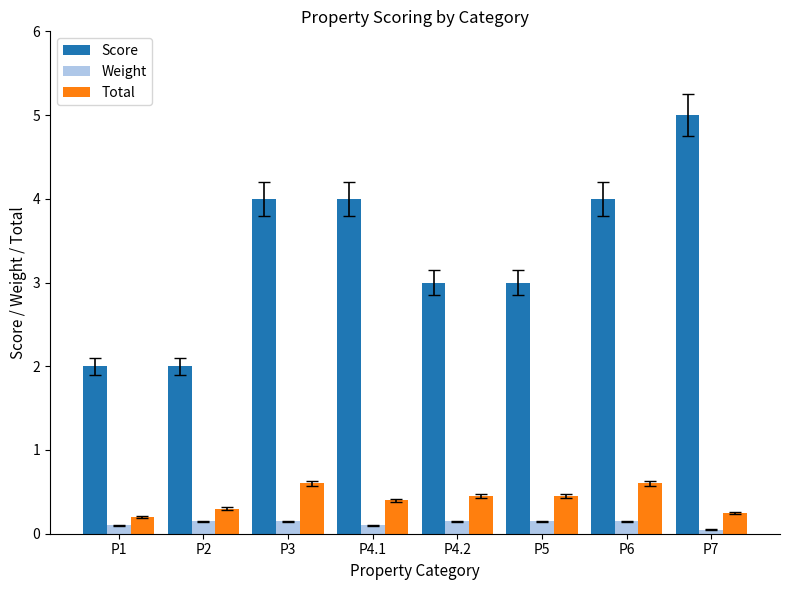

Which label corresponds to the largest value in the chart?

P7